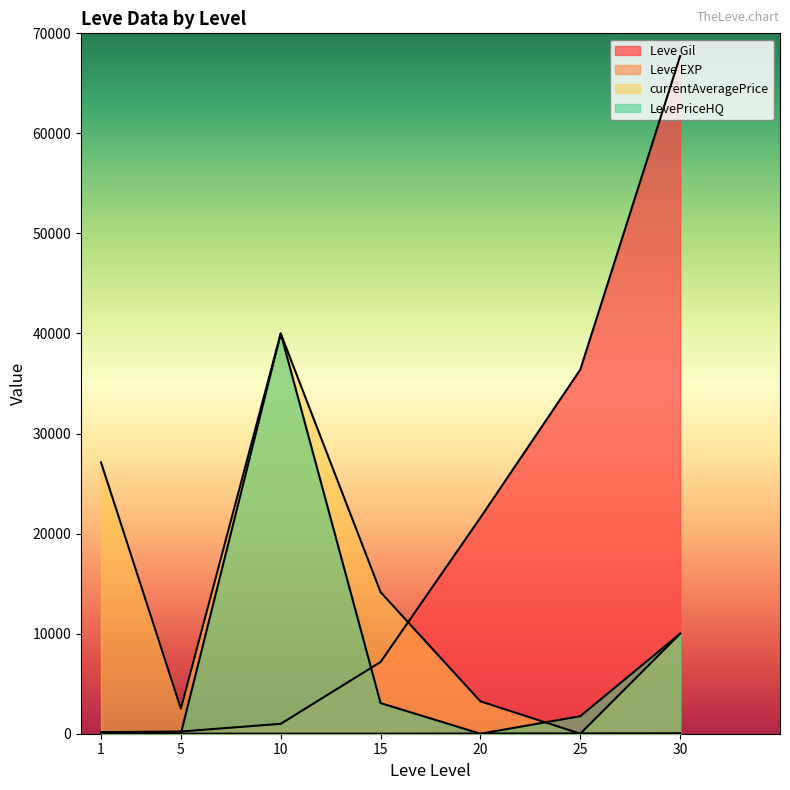

How many lines are shown in the chart?

4